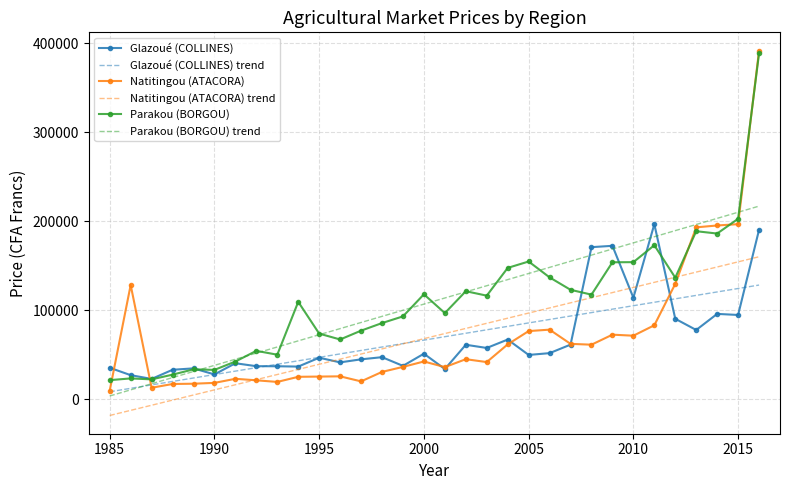

What is the maximum value for Glazoué (COLLINES) trend?

128205.4